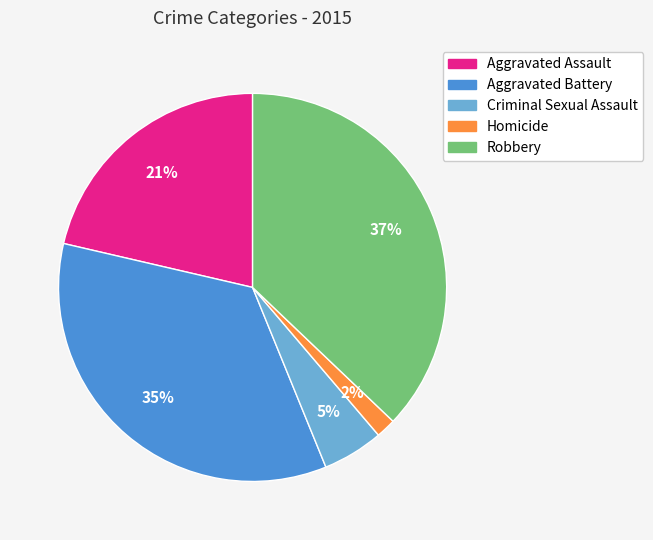

What is the largest slice in the pie chart?

Robbery